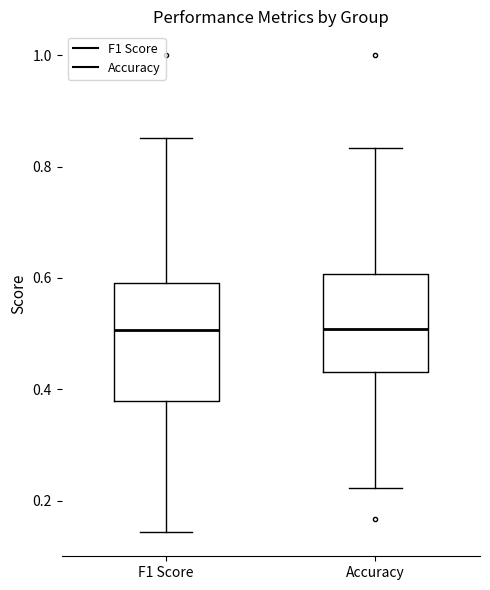

Where does the upper whisker of the box for Accuracy end on the y-axis? The values are not printed on the chart, so give them approximately, as read against the axis.

0.84